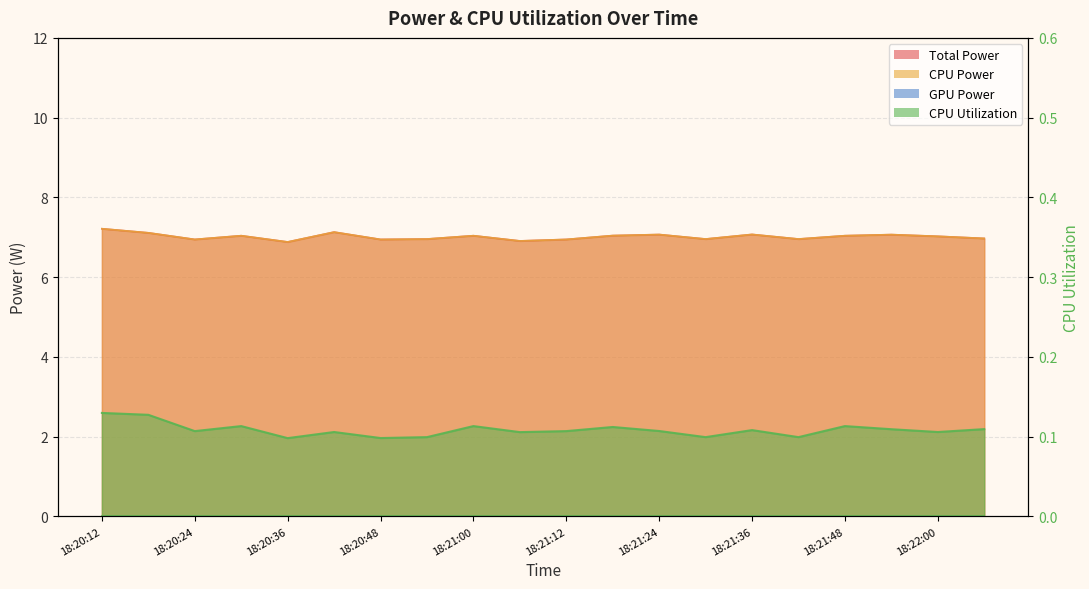

What is the difference between the maximum and second lowest values in the Total Power series?

0.3